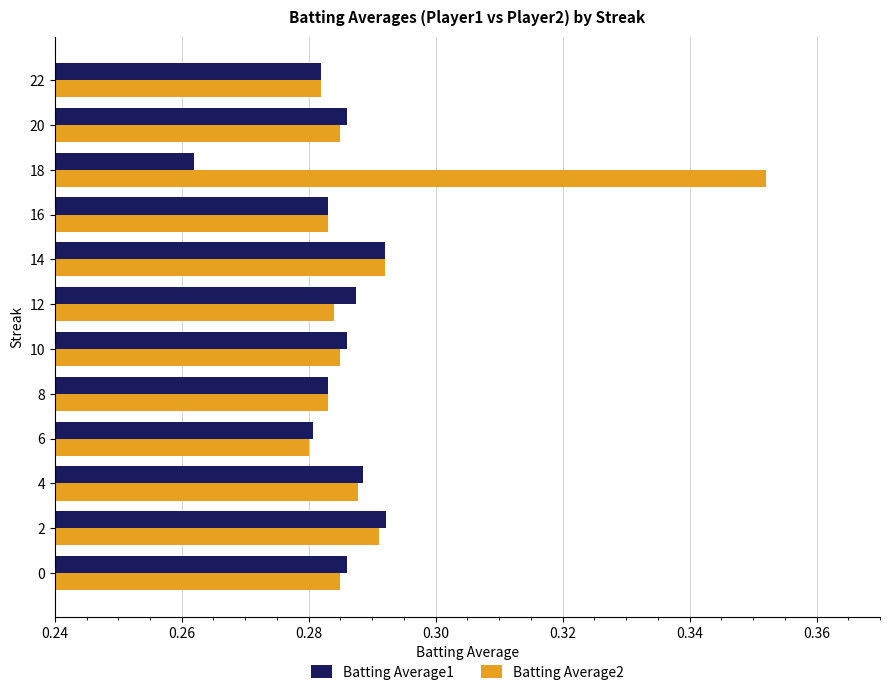

List the series in order of their overall mean, highest first.

Batting Average2, Batting Average1